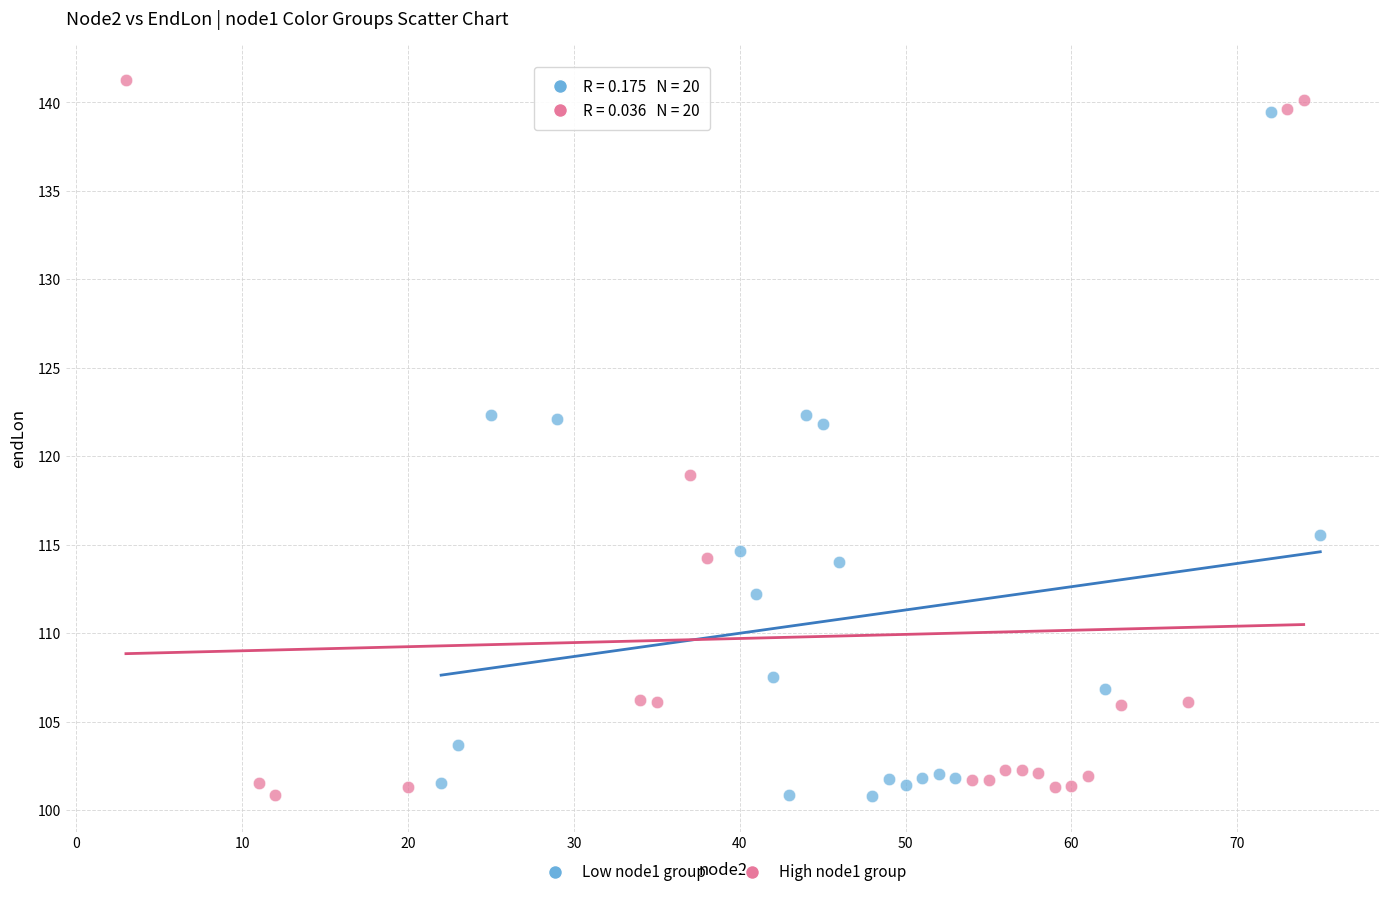

Which series contains the highest Y value?

High node1 group